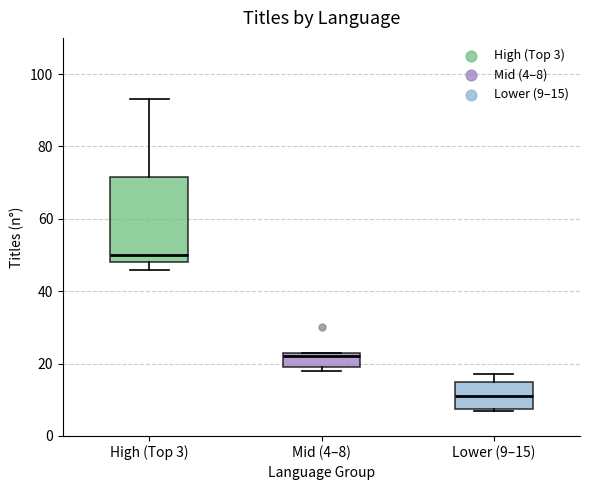

Reading left to right, transcribe this box plot: for each box, give where its median line is, the range the box spans, and where its two whiskers end, as read against the y-axis. The values are not printed on the chart, so give them approximately, as read against the axis.

High (Top 3): median 50, box 48 to 72, whiskers 46 to 94
Mid (4–8): median 22, box 20 to 24, whiskers 18 to 24
Lower (9–15): median 12, box 8 to 16, whiskers 8 to 18